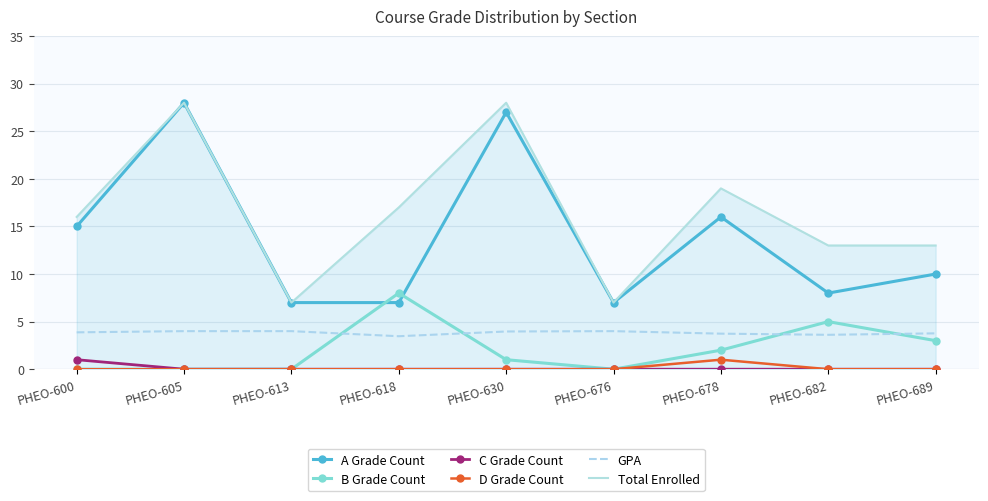

Is the value of B Grade Count at PHEO-676 greater than the value of D Grade Count at PHEO-678?

No